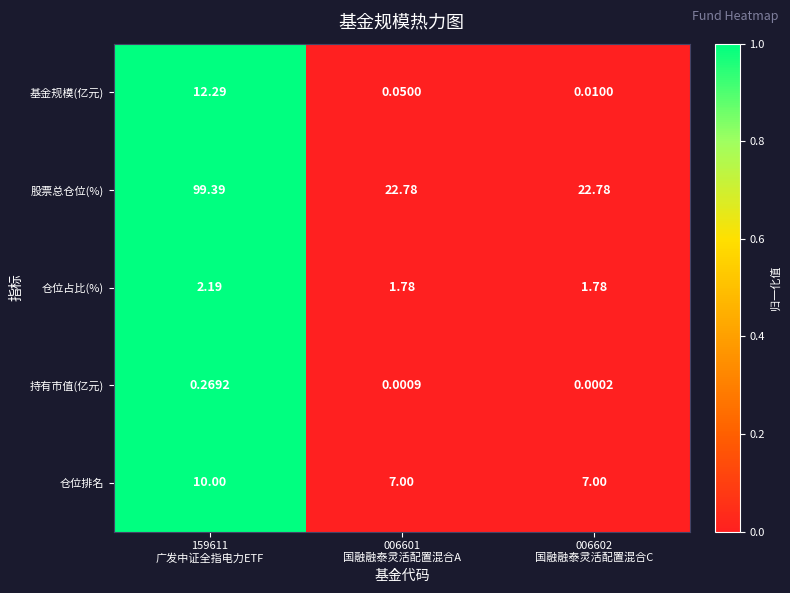

Which series has the largest range (max minus min)?

股票总仓位(%)